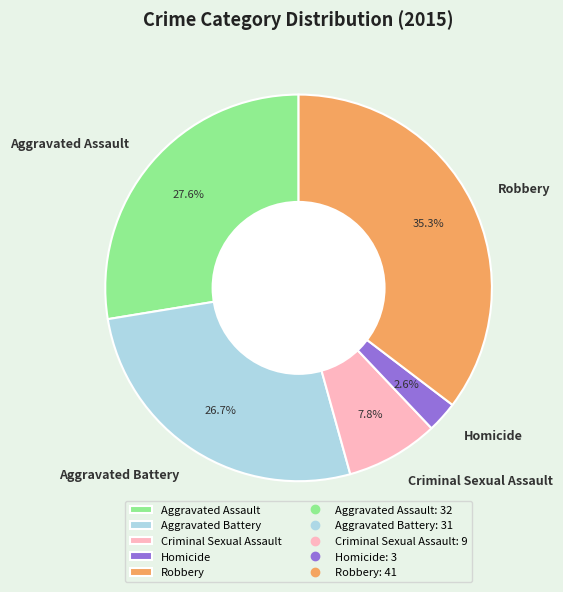

To the nearest percent, what is the combined percentage of Aggravated Battery and Criminal Sexual Assault?

34%